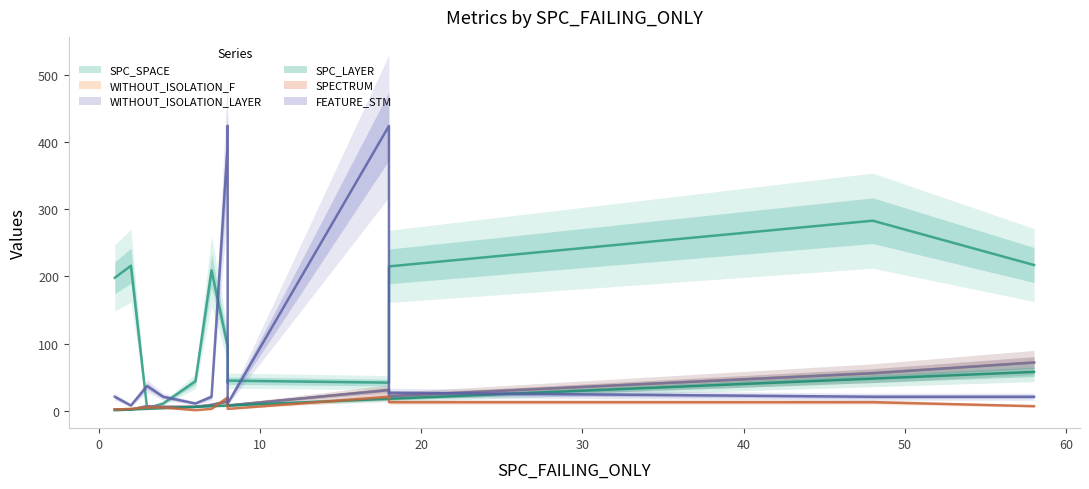

True or false: SPC_LAYER has more than 0 interior local peaks.

True